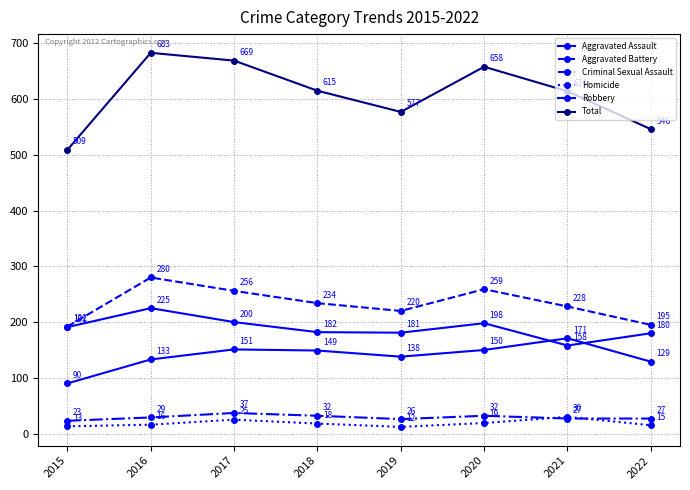

Reading left to right, list all the values displayed in this chart.

Aggravated Assault: 90	133	151	149	138	150	171	129
Aggravated Battery: 192	280	256	234	220	259	228	195
Criminal Sexual Assault: 23	29	37	32	26	32	27	27
Homicide: 13	16	25	18	12	19	30	15
Robbery: 191	225	200	182	181	198	158	180
Total: 509	683	669	615	577	658	614	546